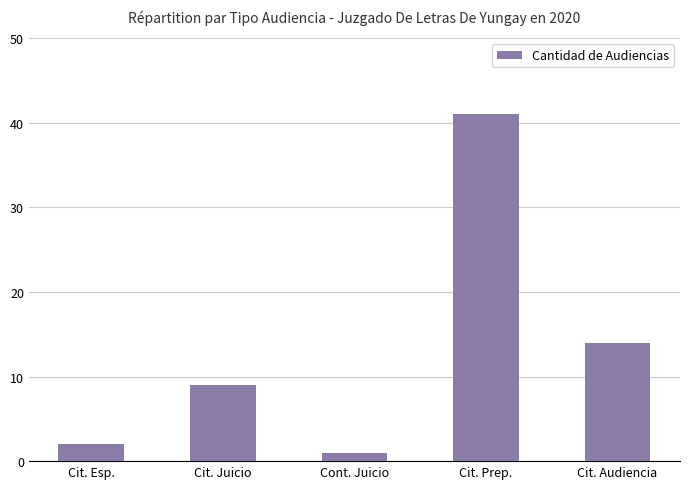

What is the label of the 5th bar from the right?

Cit. Esp.